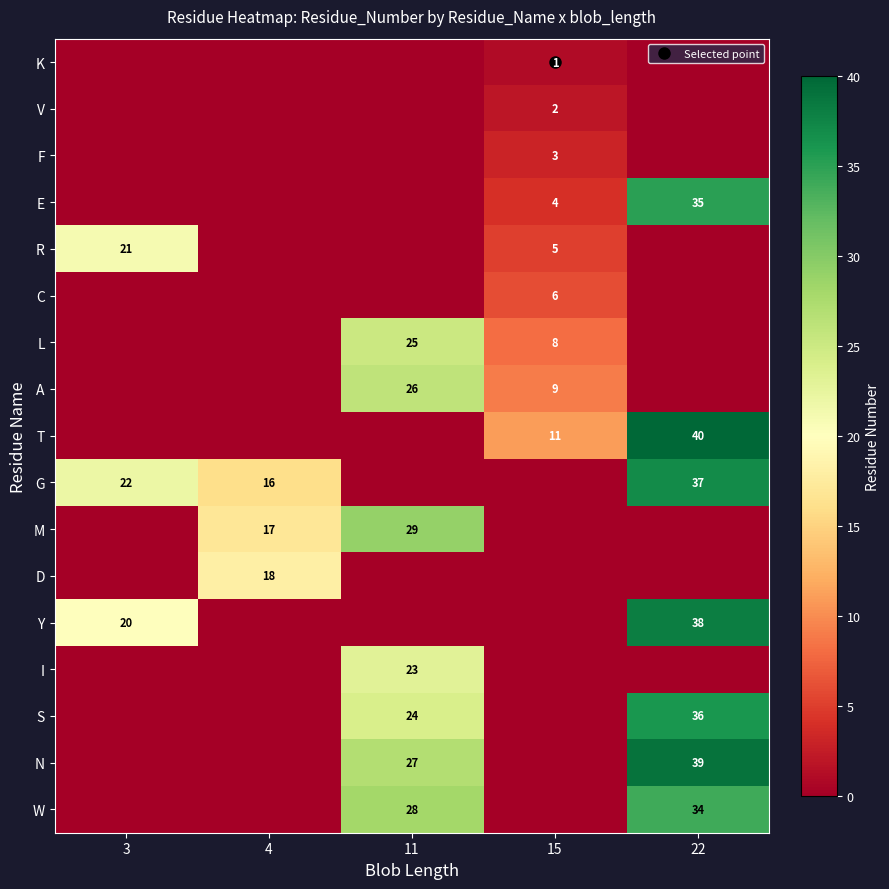

How many R values are between 0 and 5?

4